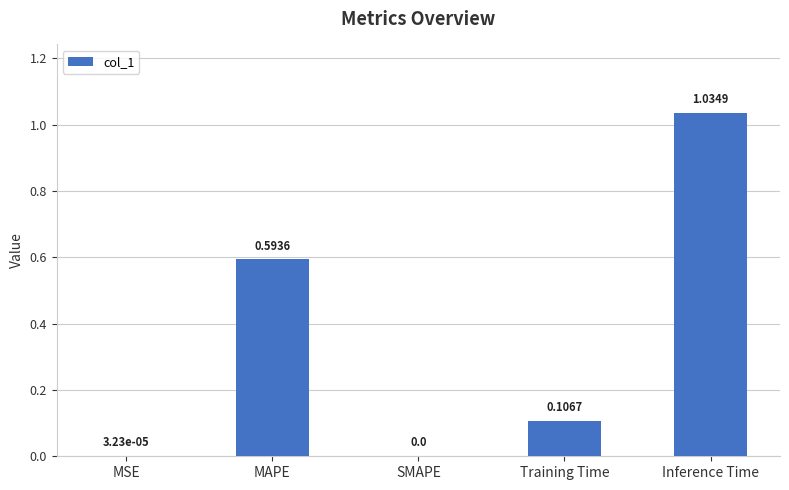

Which label corresponds to the largest value in the chart?

Inference Time